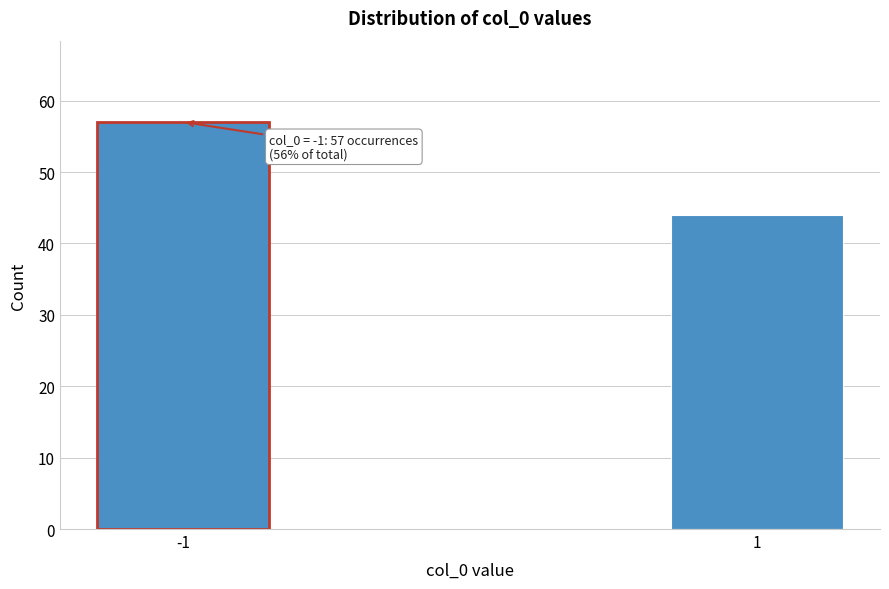

Reading left to right, what are all the values shown in this chart?

-1=57	1=44